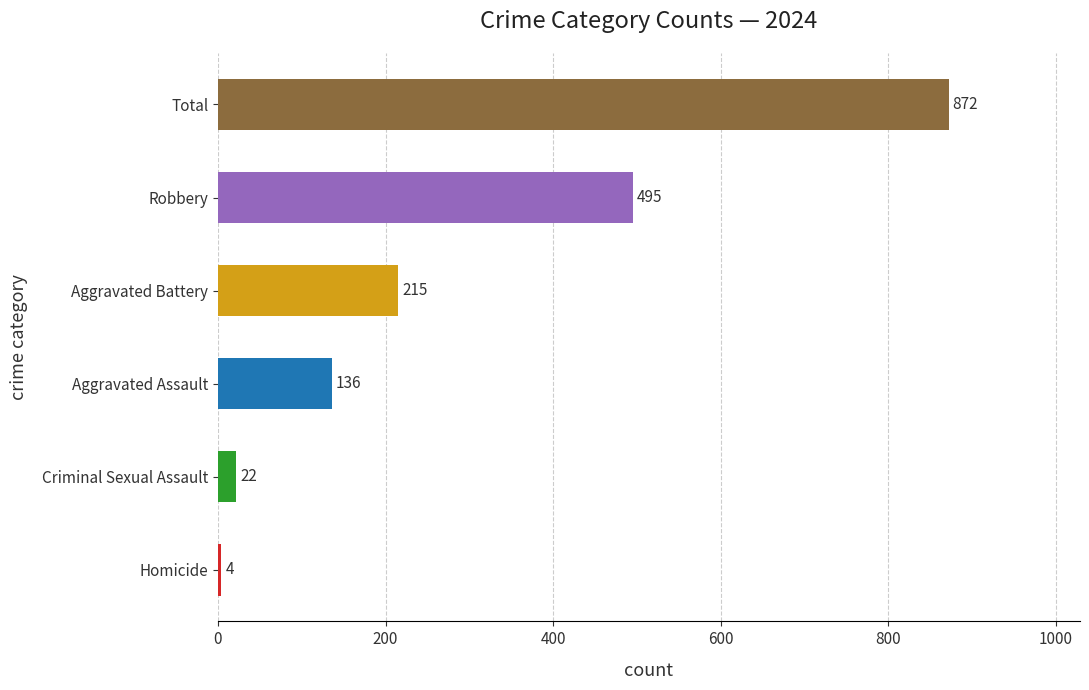

Between Homicide and Aggravated Battery, which is larger?

Aggravated Battery